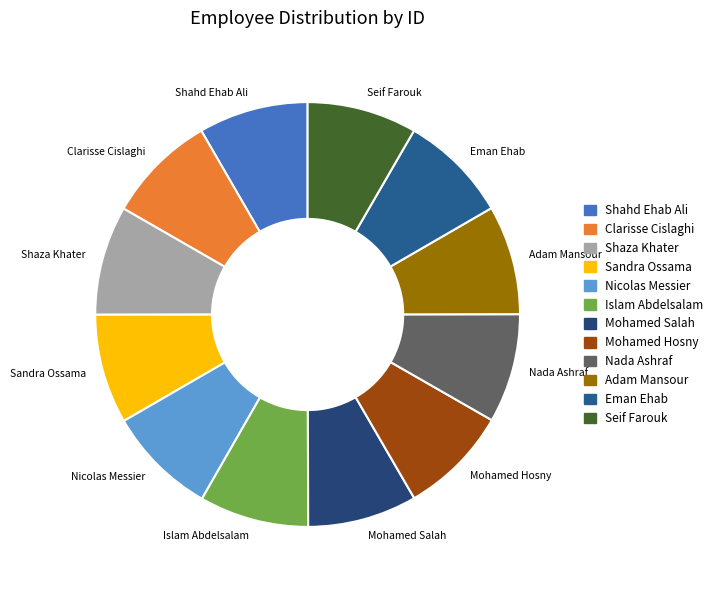

The Seif Farouk slice represents 13% of the pie. True or false?

False